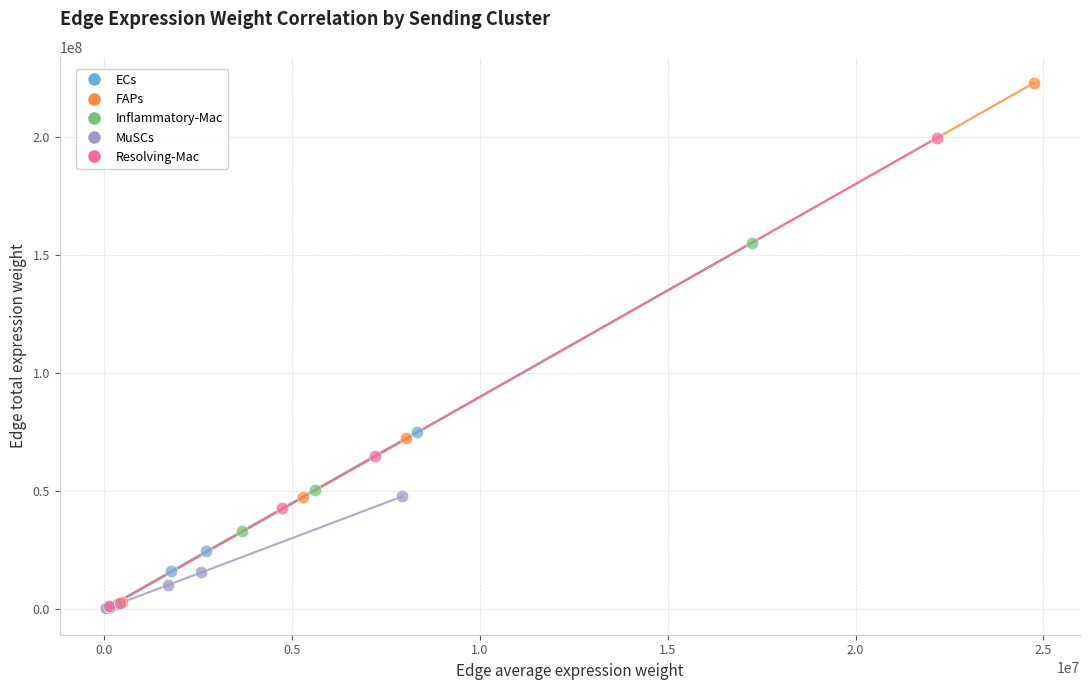

Which series reaches the maximum Y coordinate?

FAPs